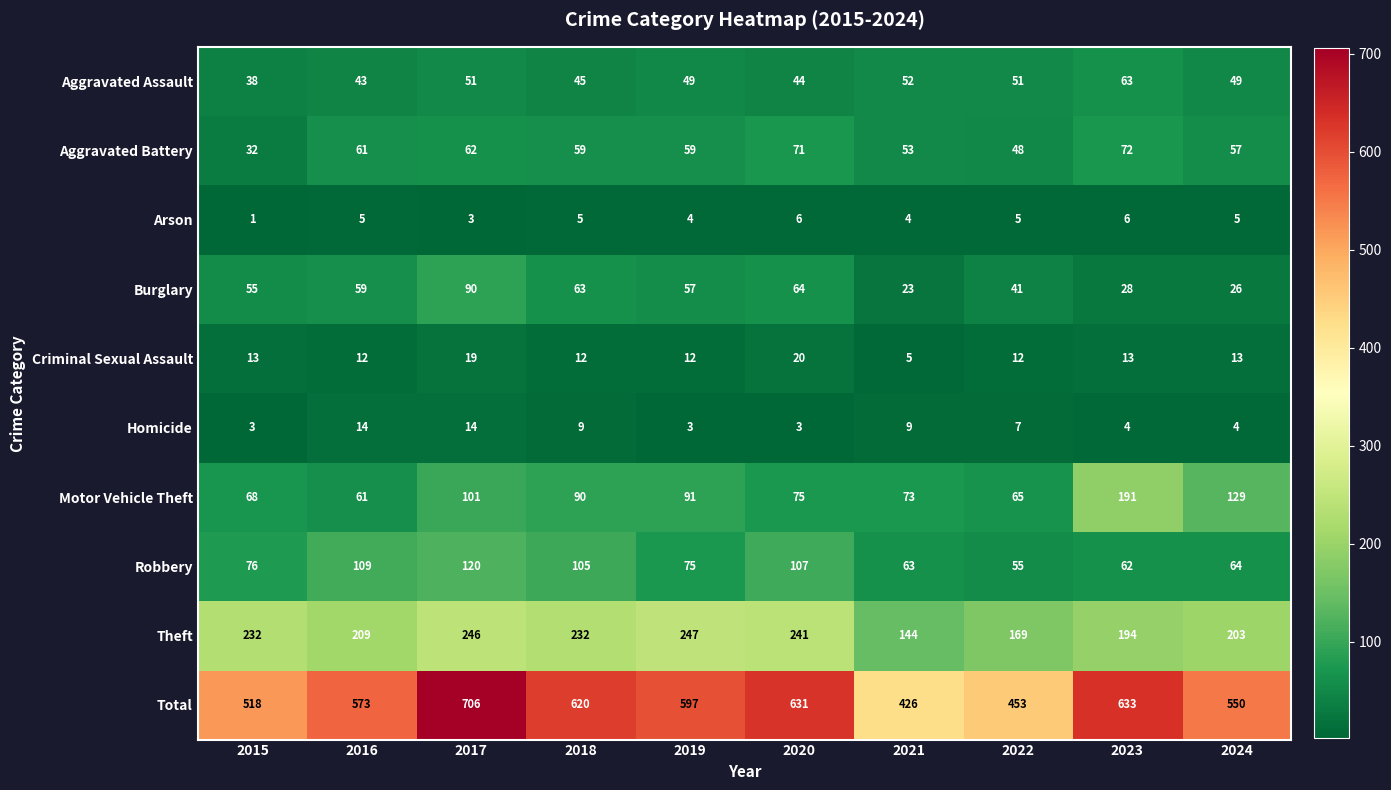

Rank the series by their maximum value, from highest to lowest.

Total, Theft, Motor Vehicle Theft, Robbery, Burglary, Aggravated Battery, Aggravated Assault, Criminal Sexual Assault, Homicide, Arson